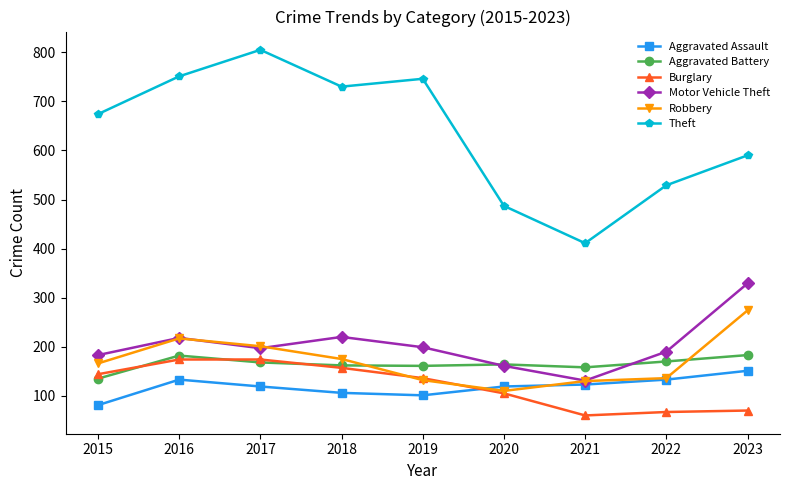

Which series has the largest total across all categories?

Theft